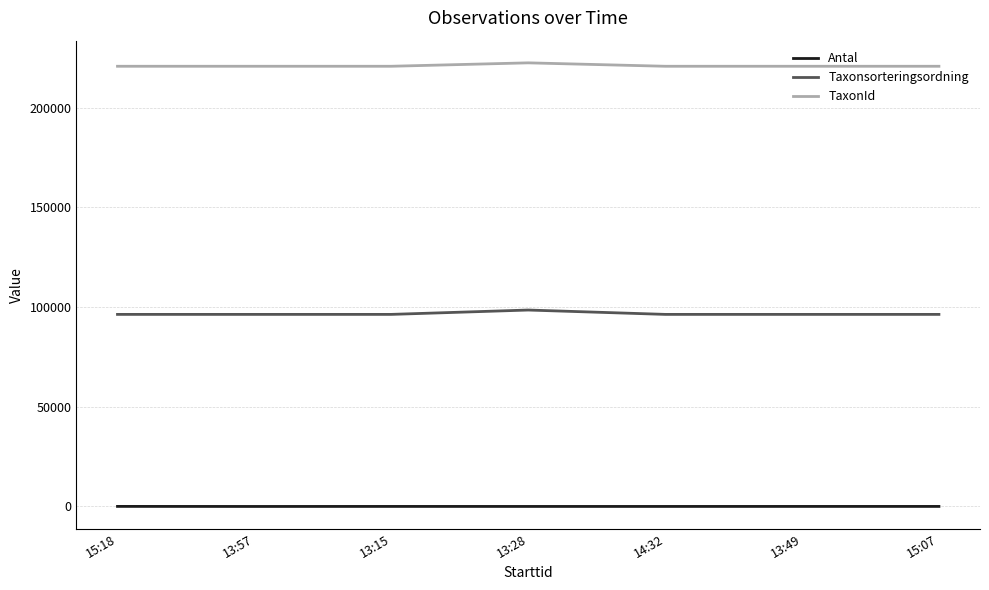

How many categories are shown in the chart?

7